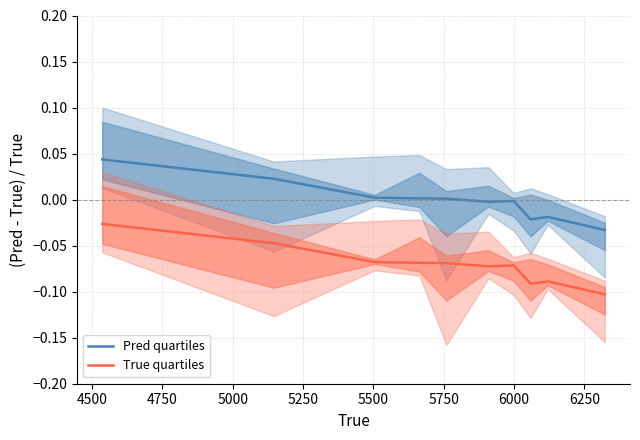

True or false: Pred quartiles and True quartiles cross at least once.

False